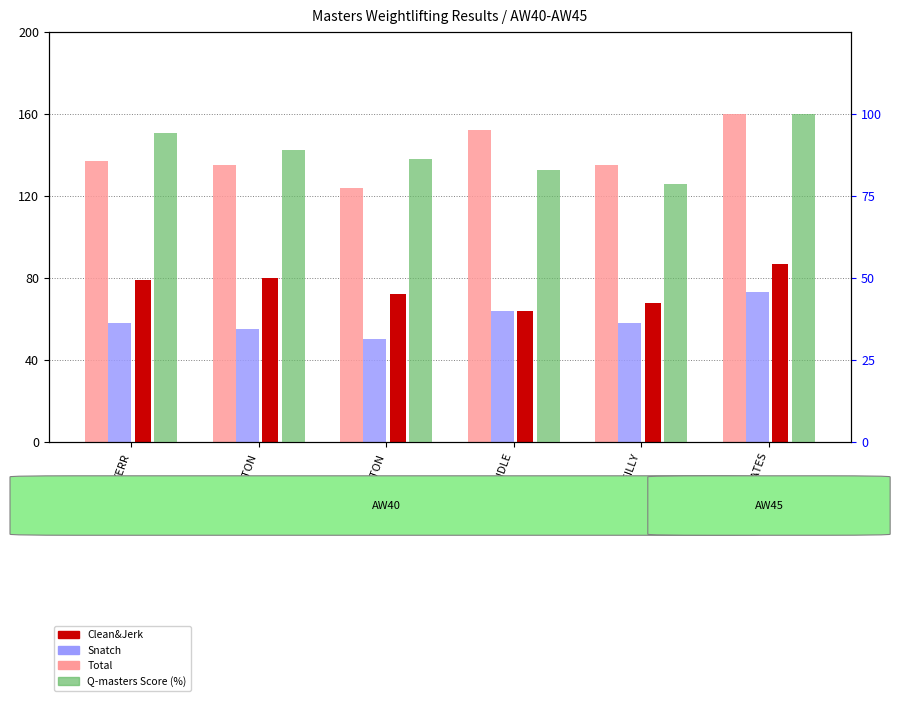

What is the value of the Clean&Jerk bar at the 6th from the left?

87.0